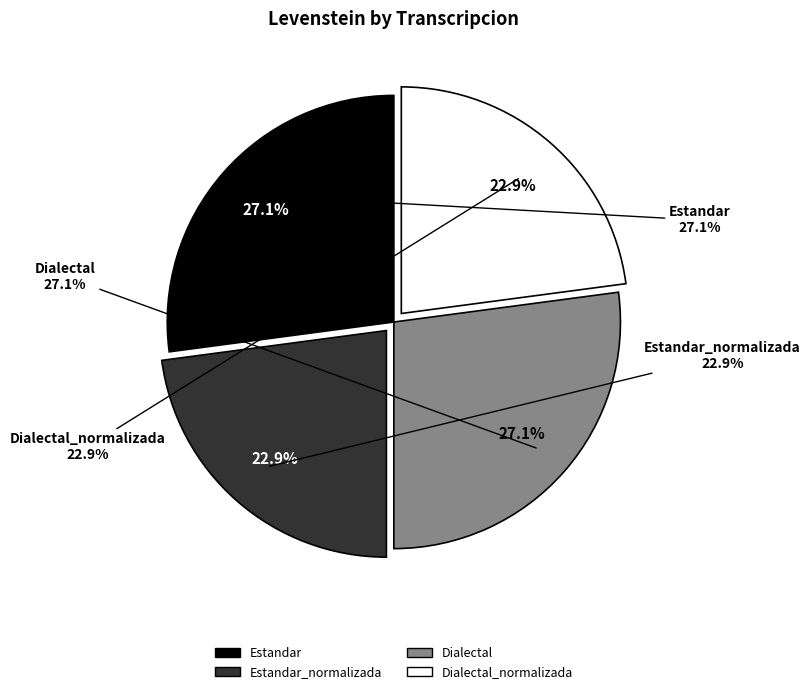

To the nearest percent, what is the difference between the largest and smallest slice percentages?

4%